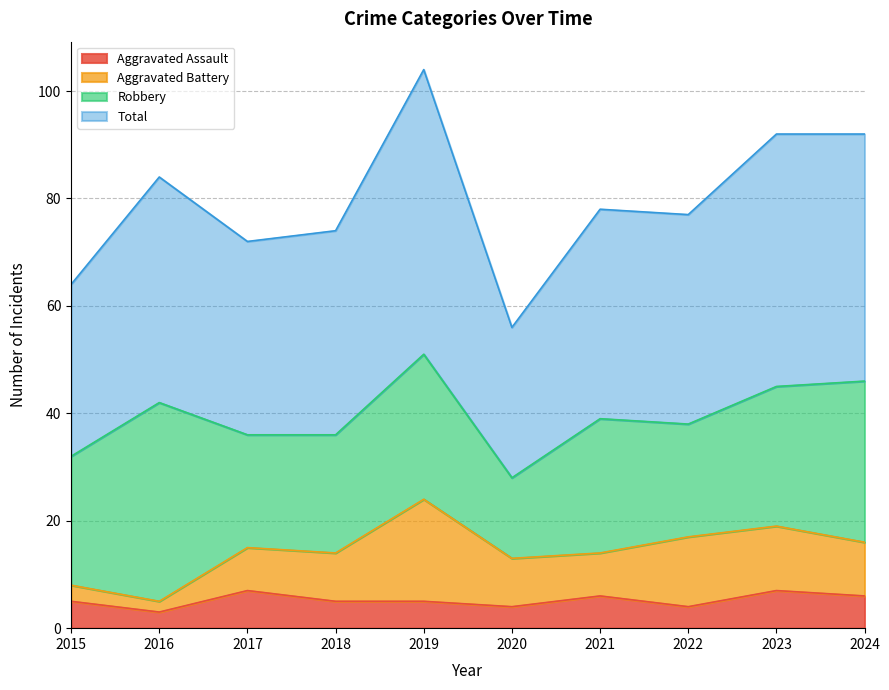

True or false: Total has more than 2 points higher than both neighbors.

True